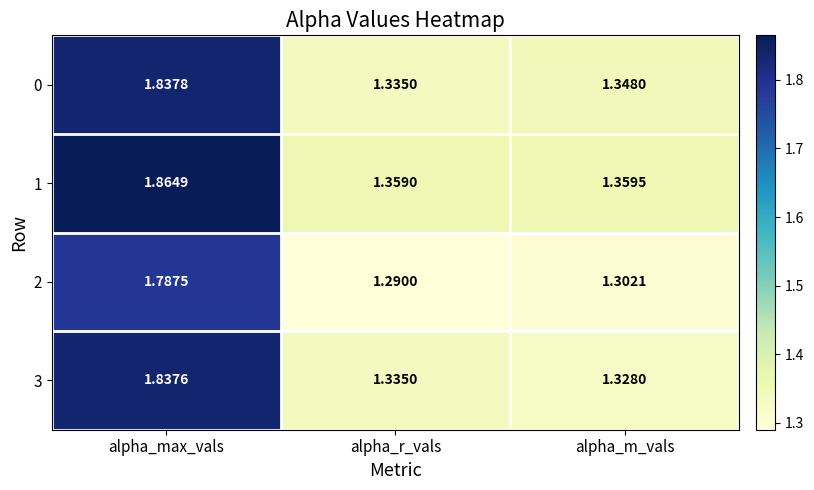

Which category has the lowest value in the 1 series?

alpha_r_vals